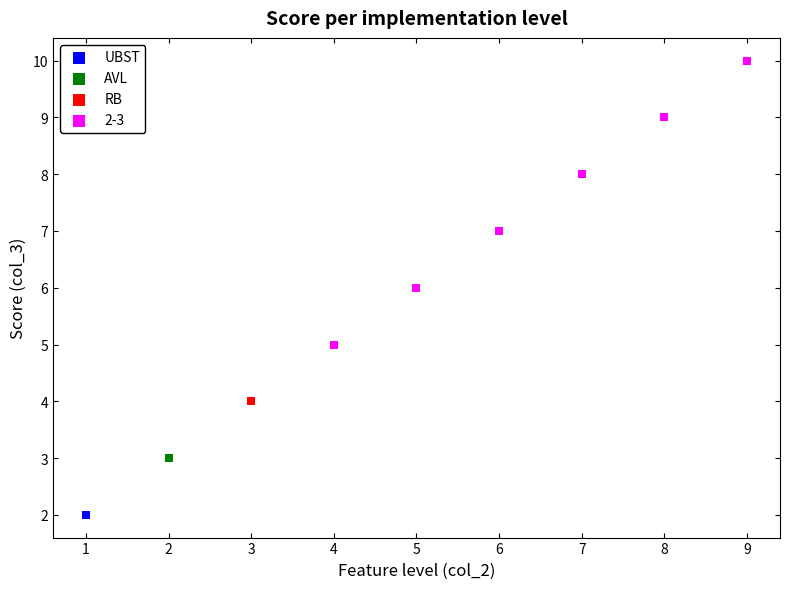

Which series contains the highest Y value?

2-3